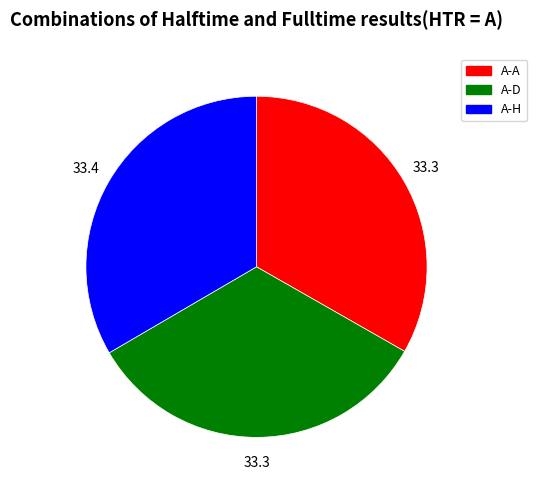

Does A-D represent more than half of the total?

No